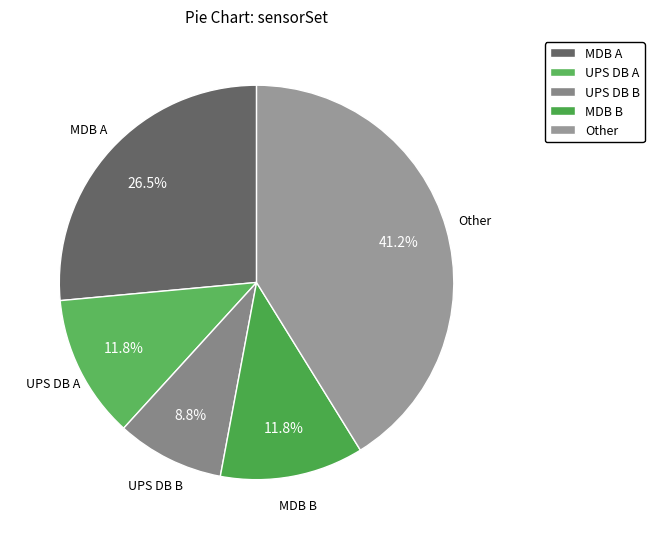

Is there any slice that represents more than half of the pie?

No